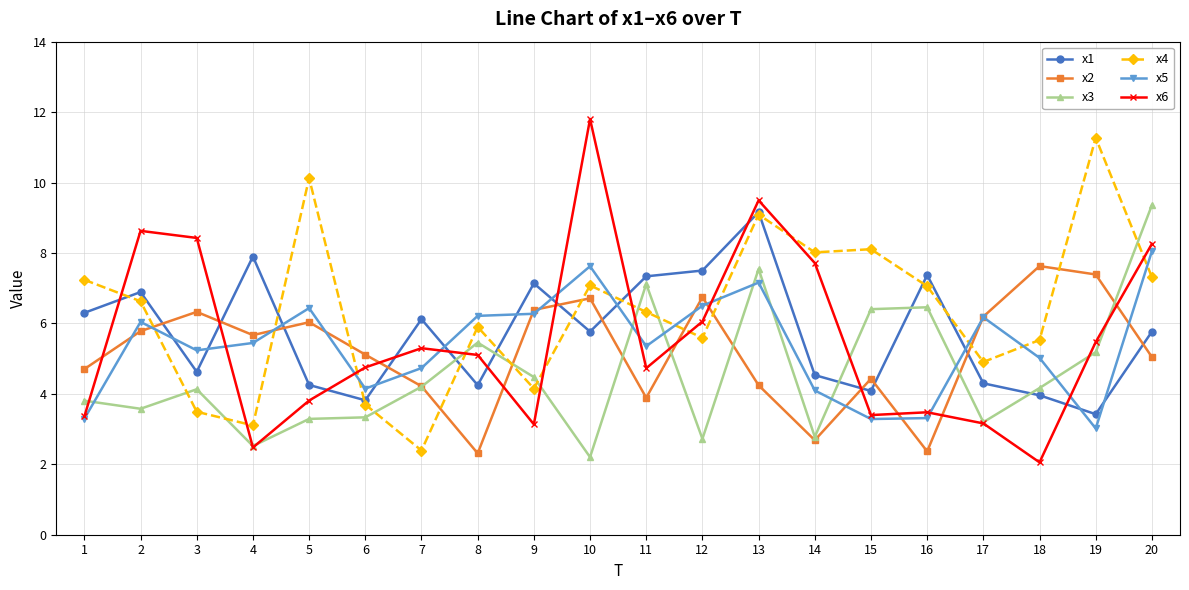

Which series has the largest range (max minus min)?

x6